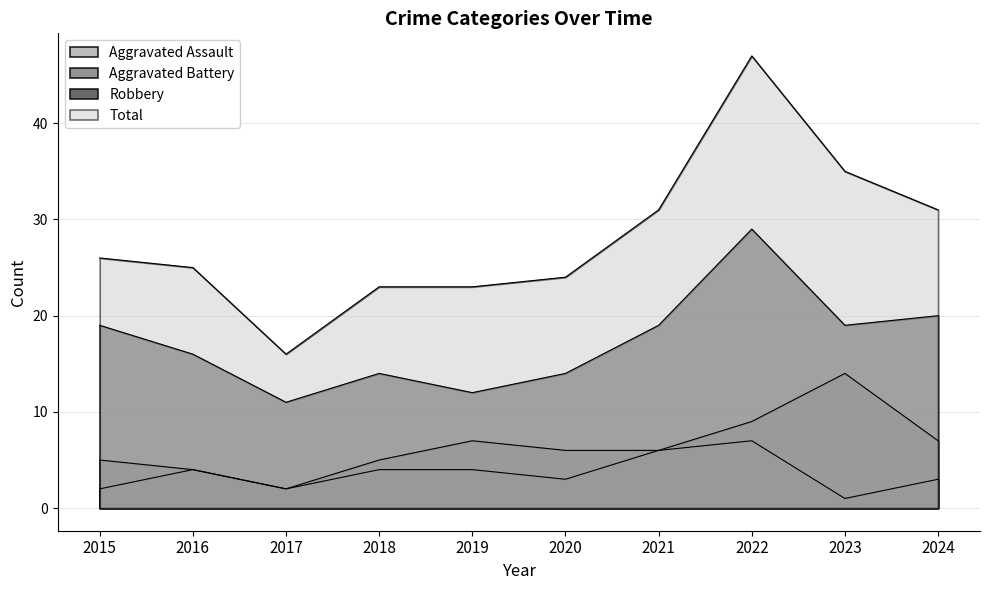

How many categories are shown in the chart?

10